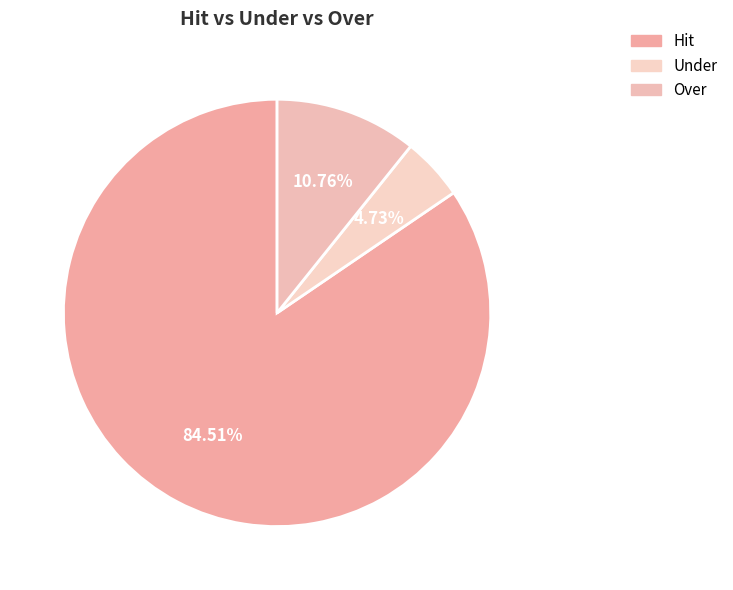

To the nearest percent, what is the difference between the Hit and Under slice percentages?

80%